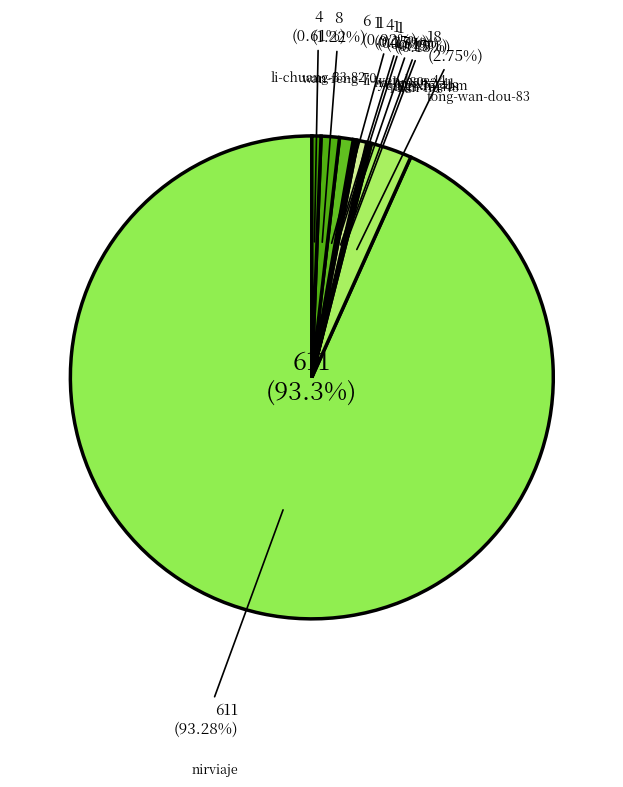

How many slices are in this pie chart?

10